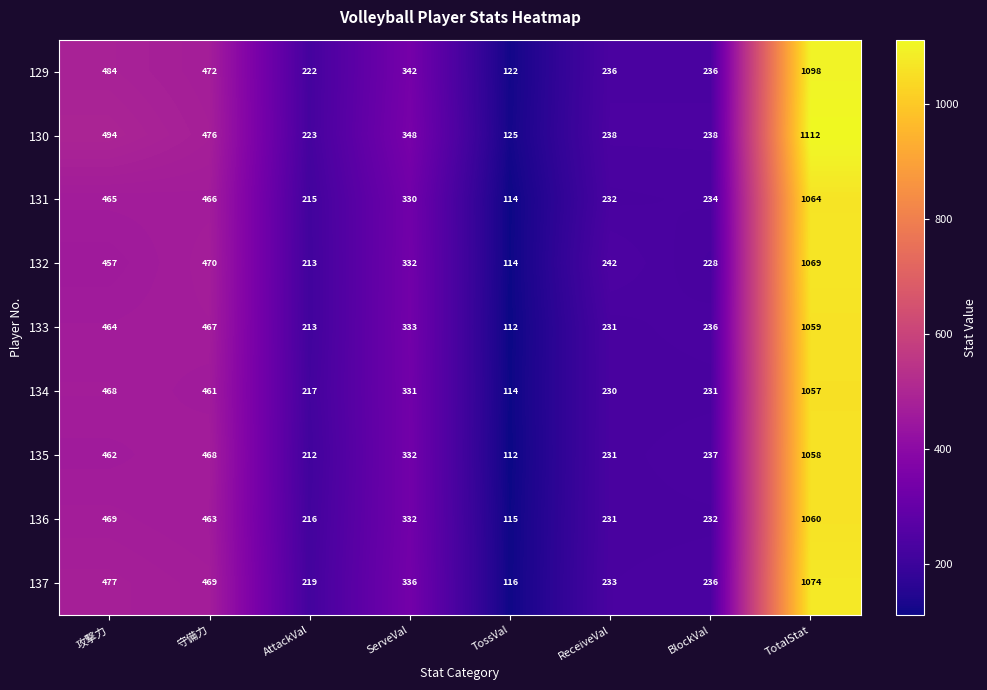

What is the sum of all 135 values?

3112